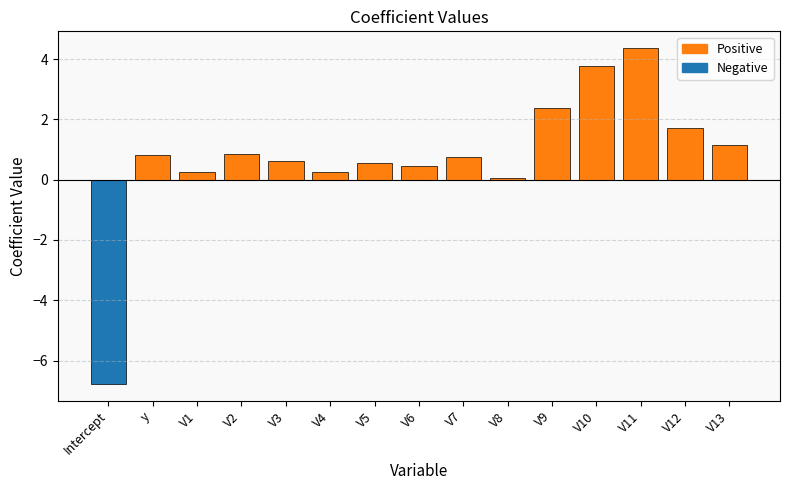

What is the average value?

0.7